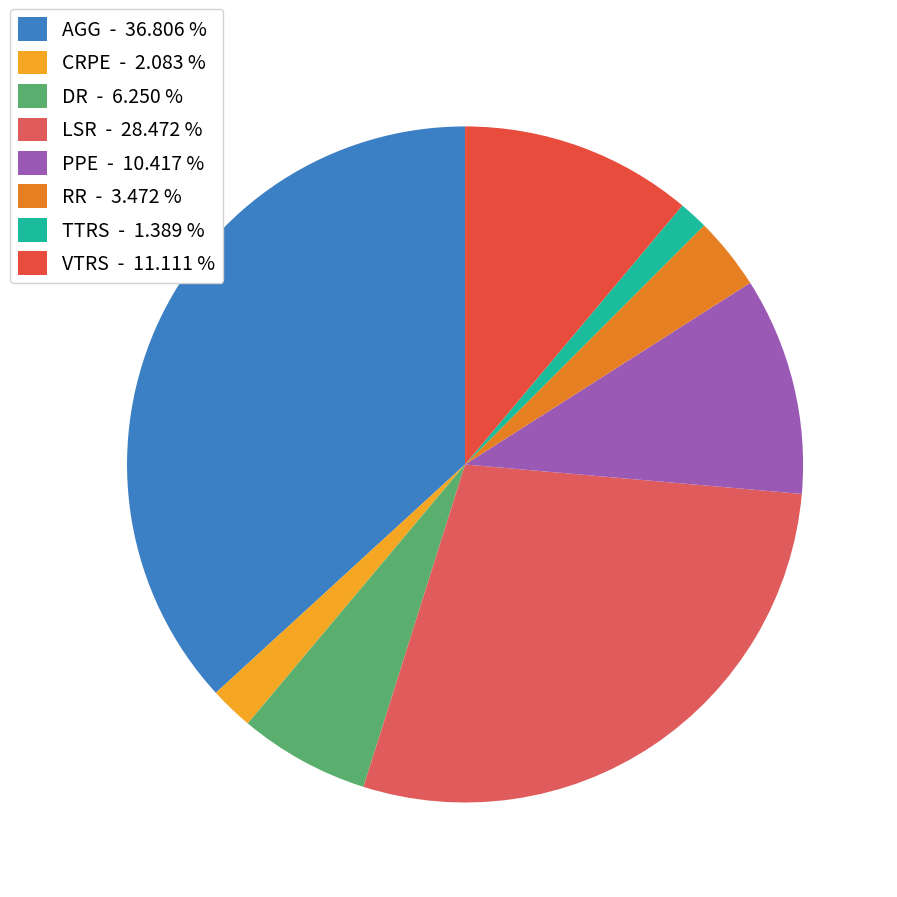

Is PPE the majority of the pie?

No